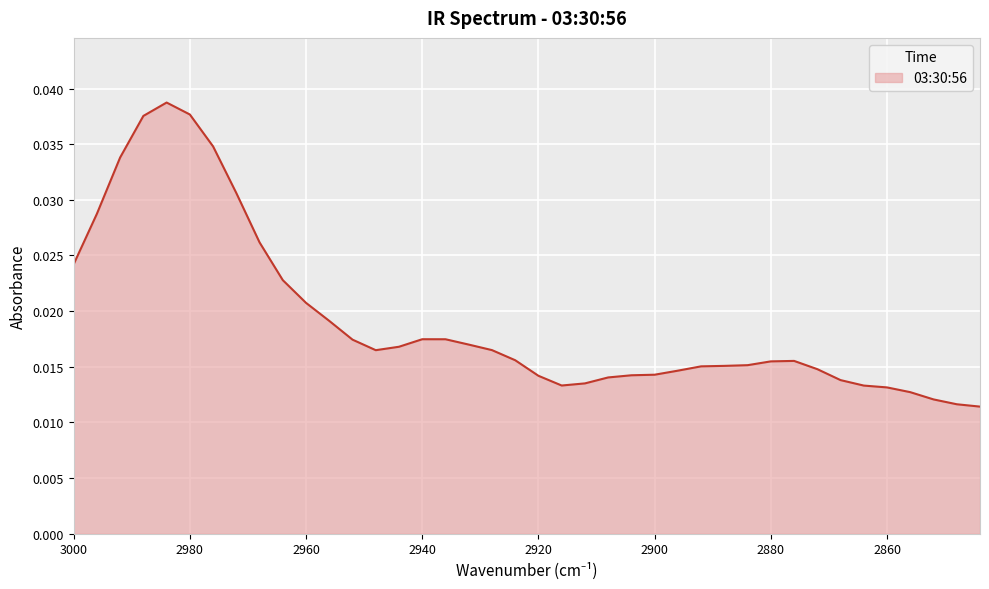

How many points are higher than both their immediate neighbors (excluding endpoints)?

3